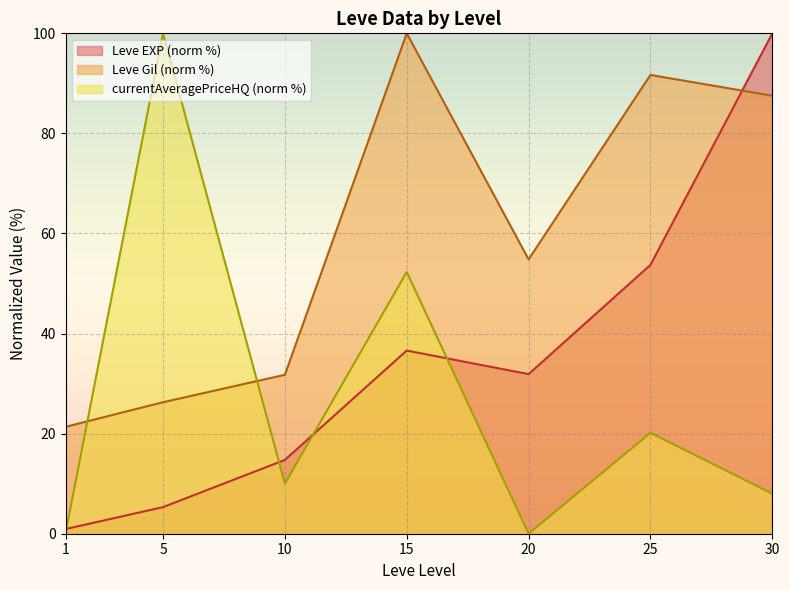

Which series changed the most between 1 and 15?

Leve Gil (norm %)